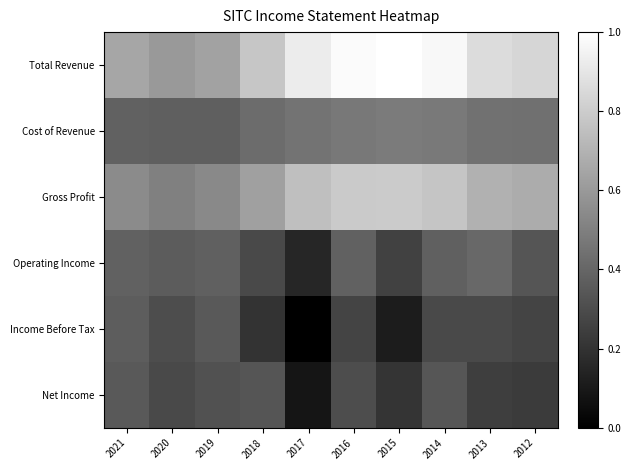

What is the difference between the highest and lowest values at 2012?

0.6